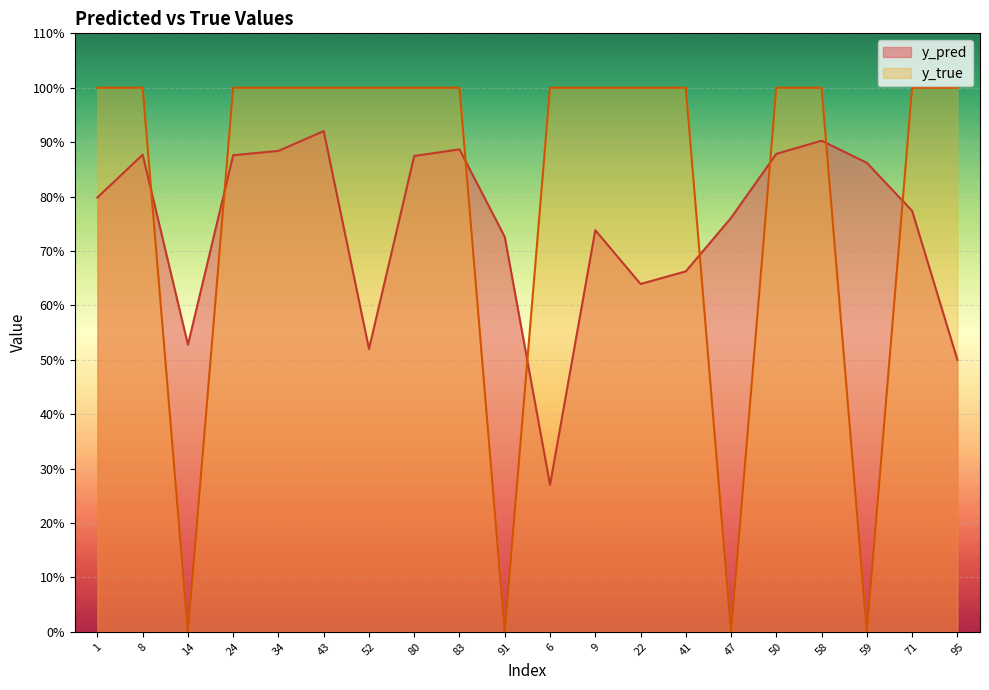

Does the chart display data point markers on the line(s)?

No